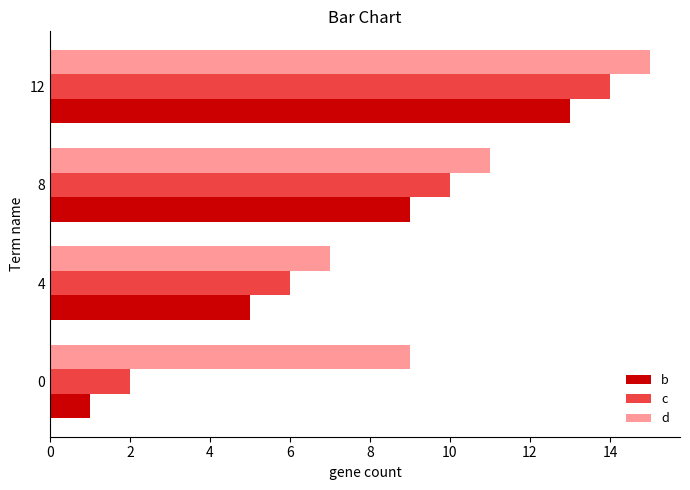

What is the spread (max minus min) of values at 0?

8